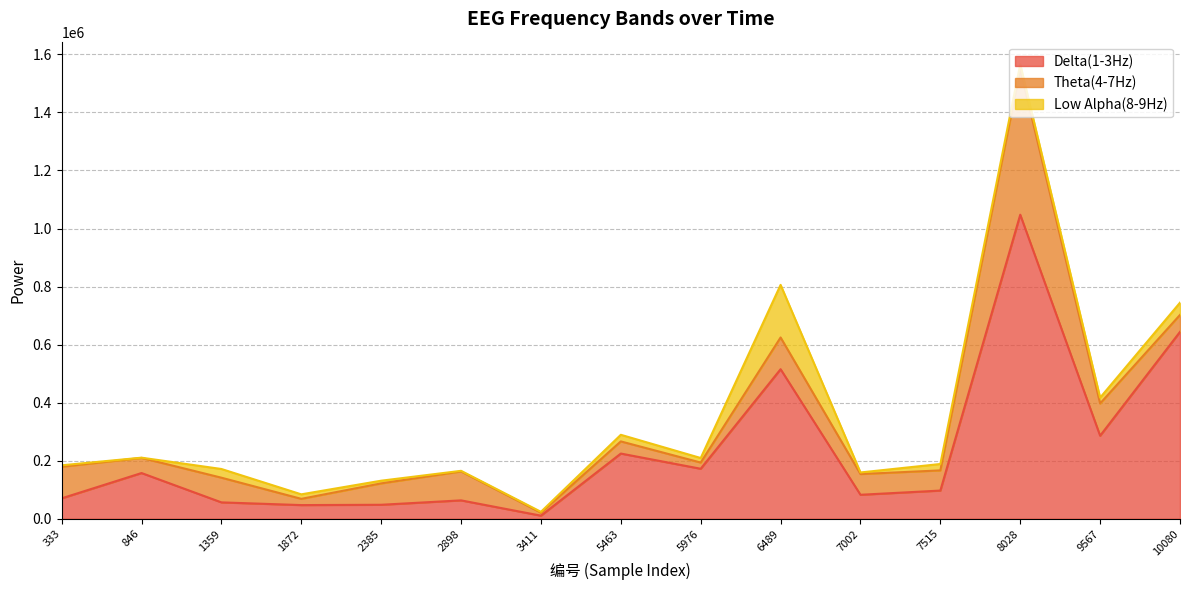

Which series has the largest total across all categories?

Delta(1-3Hz)